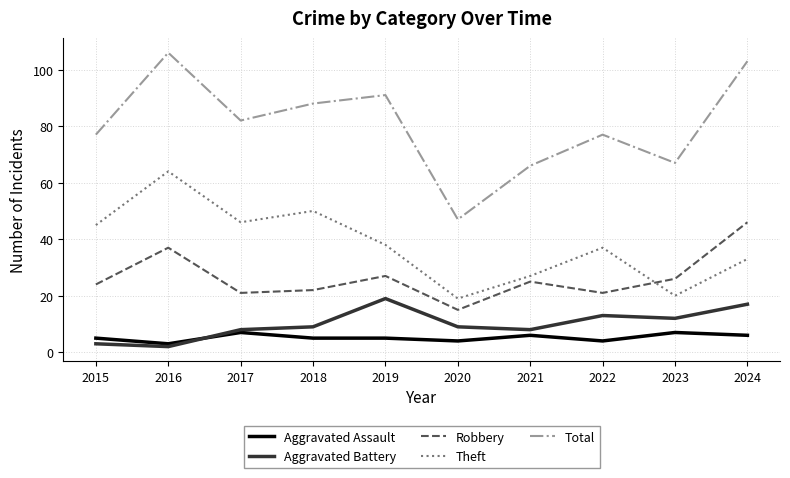

True or false: Total and Robbery intersect in this chart.

False